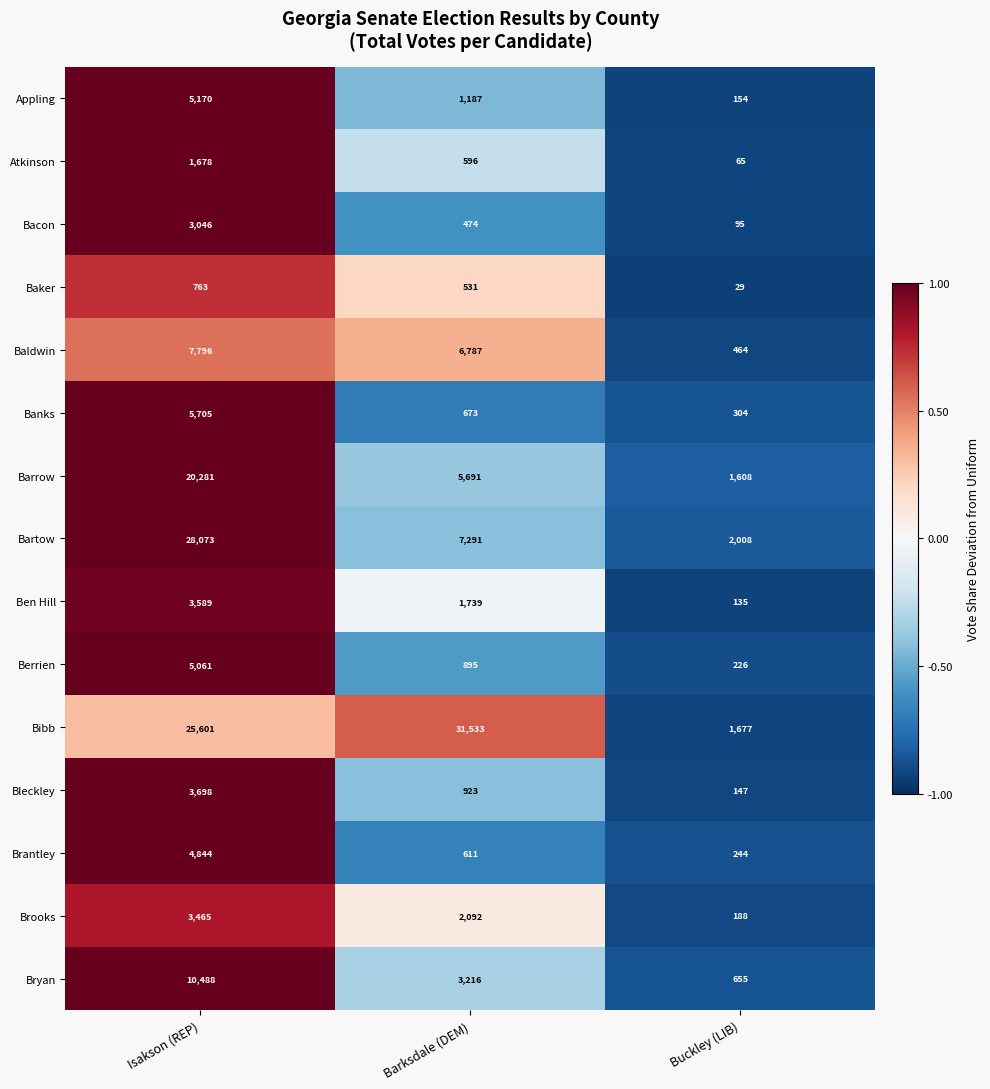

Is it true that Barrow equals 29843 at Isakson (REP)?

False